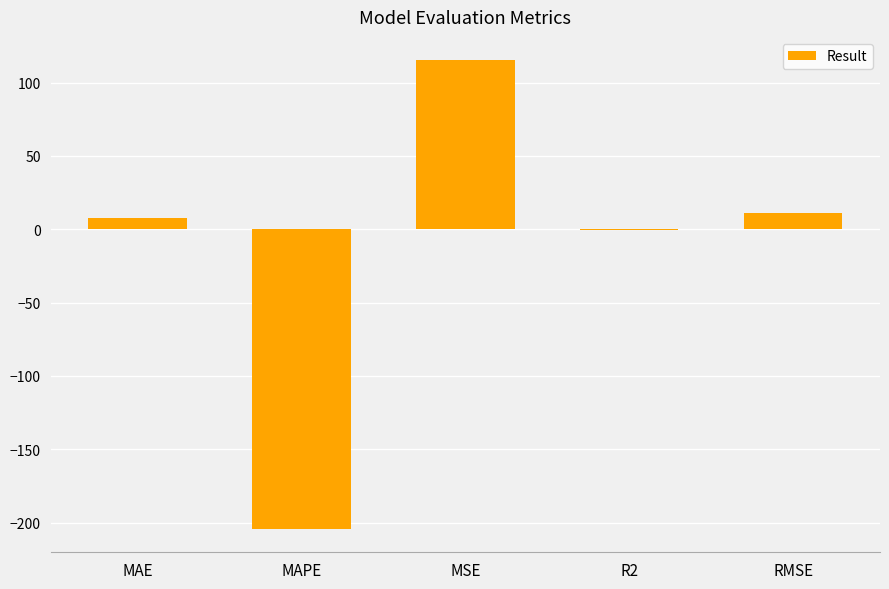

Which category has the highest value across all series?

MSE